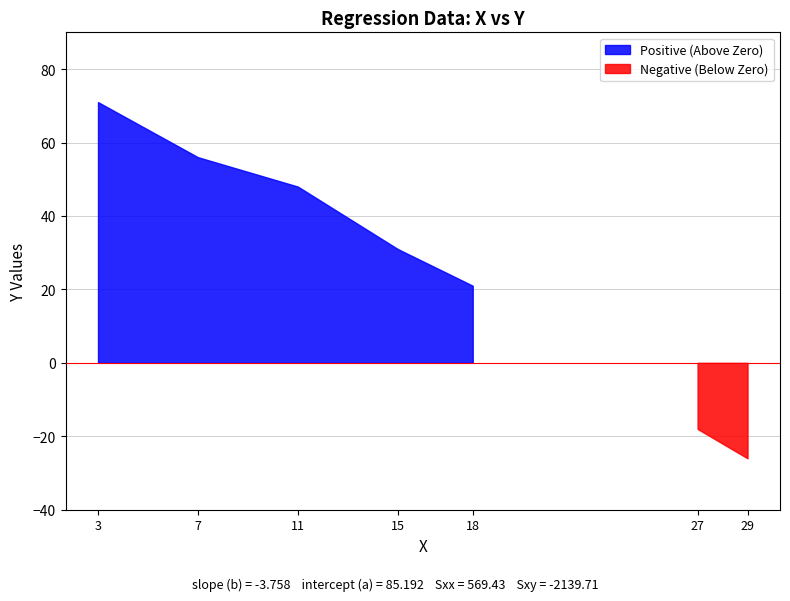

At which category is the sum across all series the highest?

3